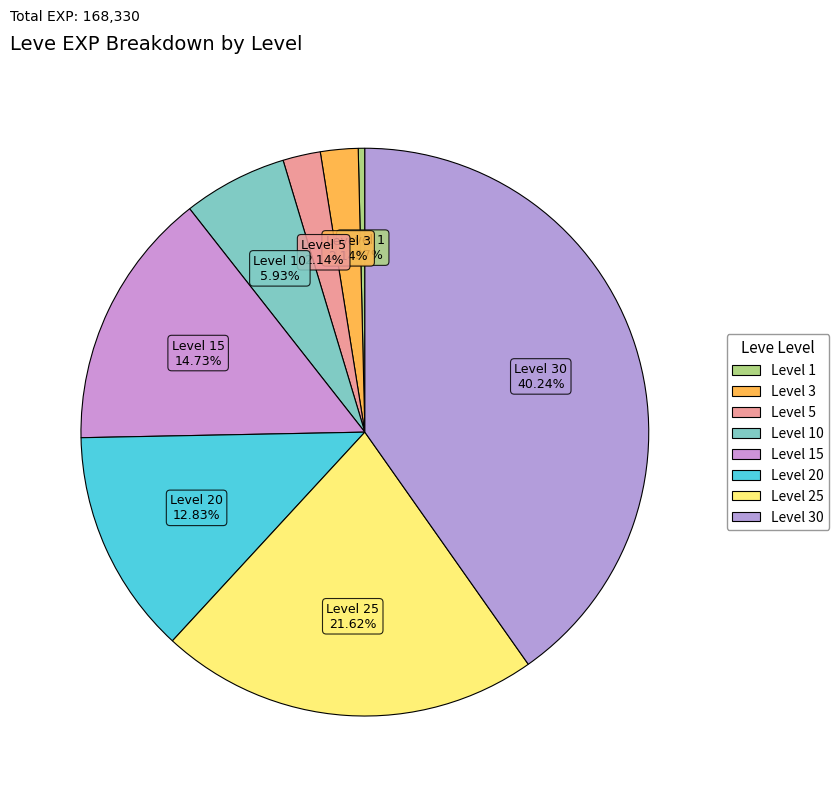

How many slices are in this pie chart?

8